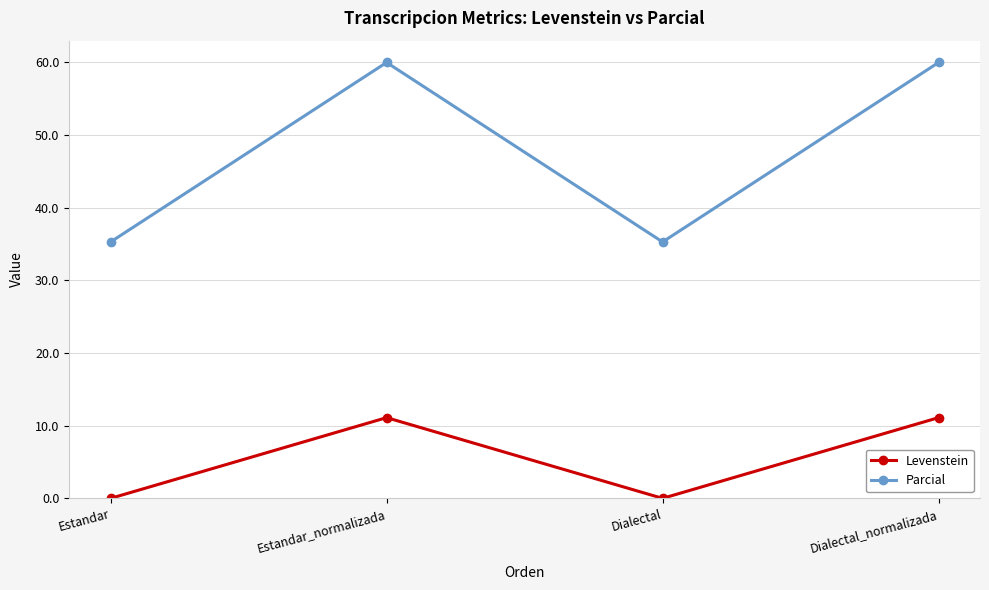

Is this an area chart (filled region under the line)?

No